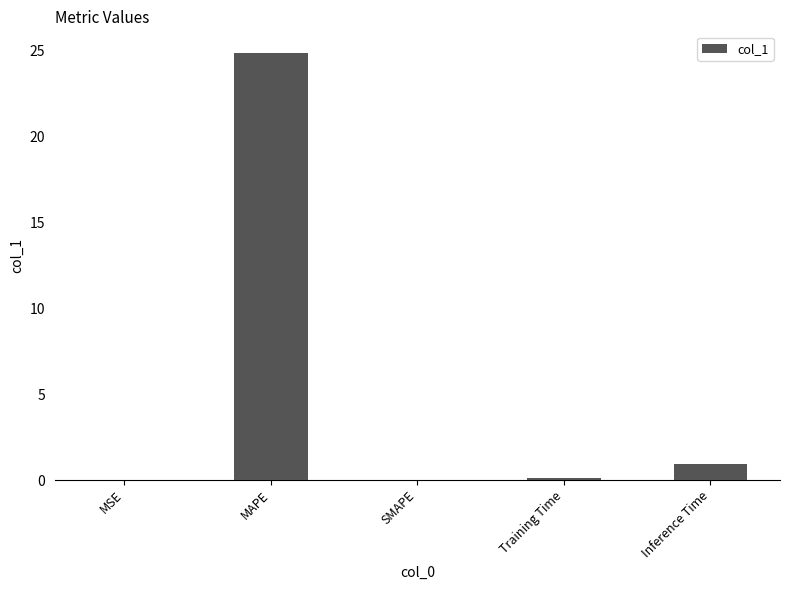

At which label is the value closest to 12?

Inference Time